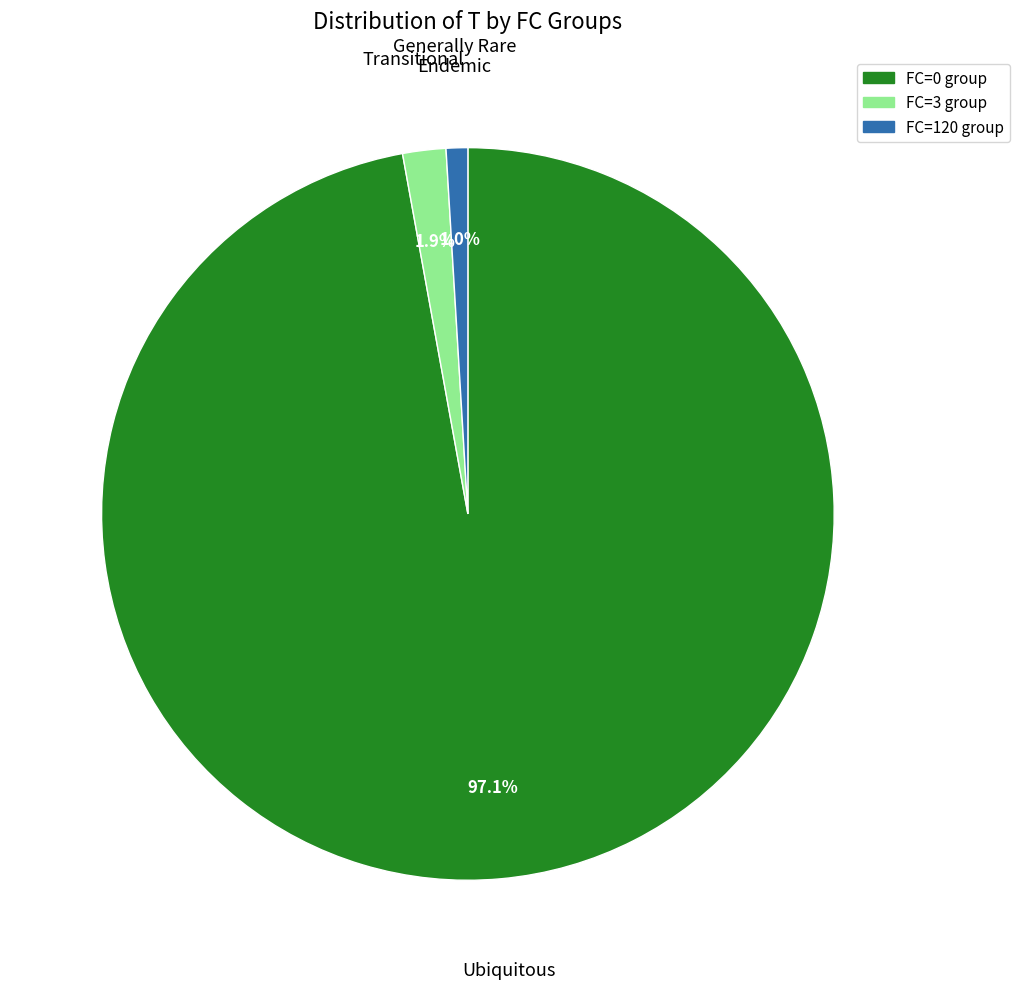

Which has a higher value, FC=3 group or FC=0 group?

FC=0 group